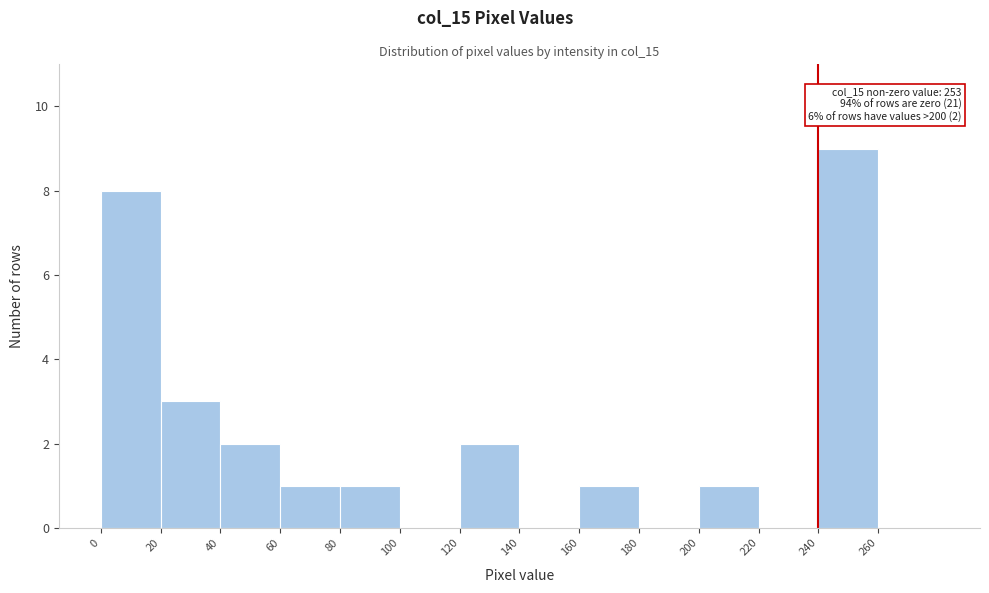

Over which range of the x-axis is the bar tallest?

240 to 260